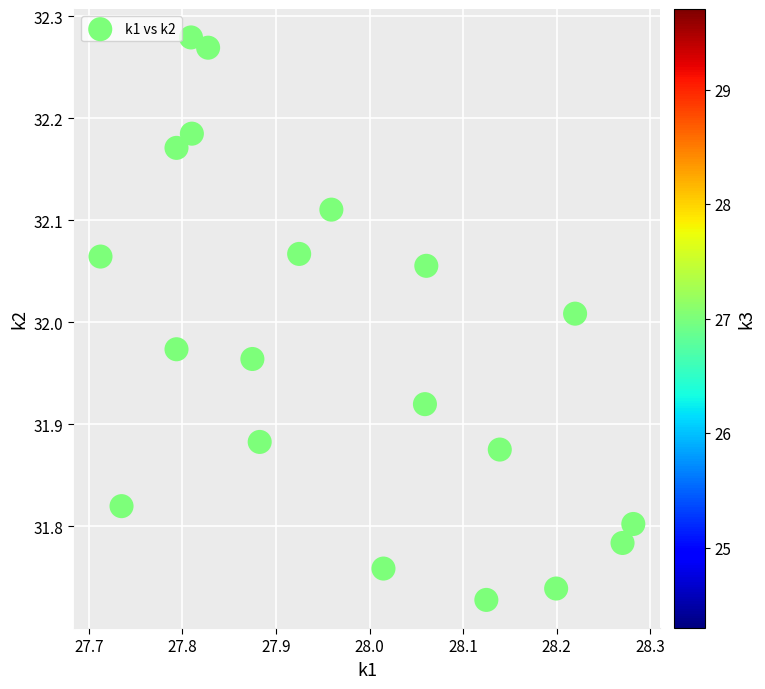

What is the range of X values (max minus min)?

0.6